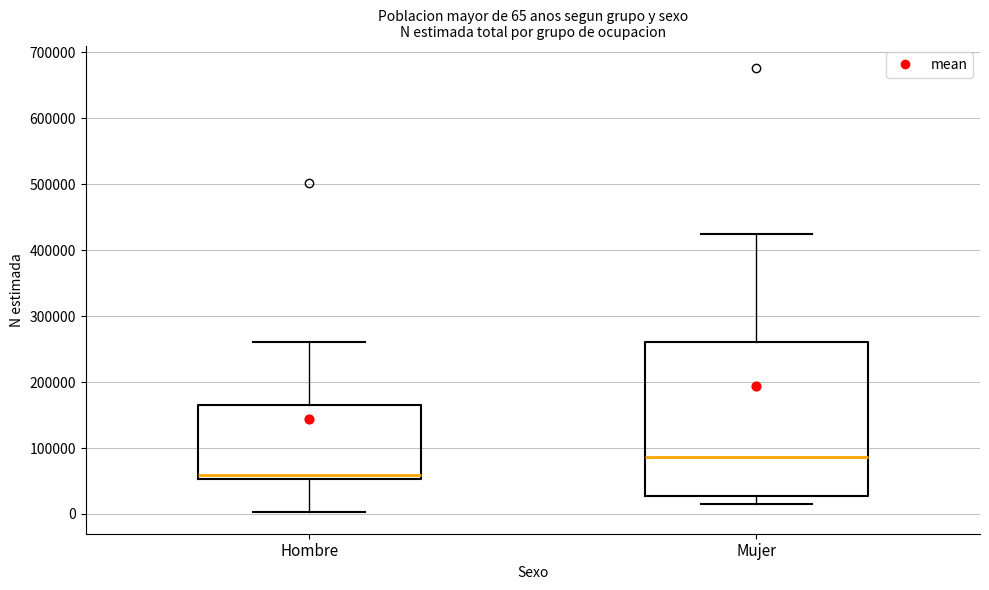

Which box is the tallest, from its lower edge to its upper edge?

Mujer